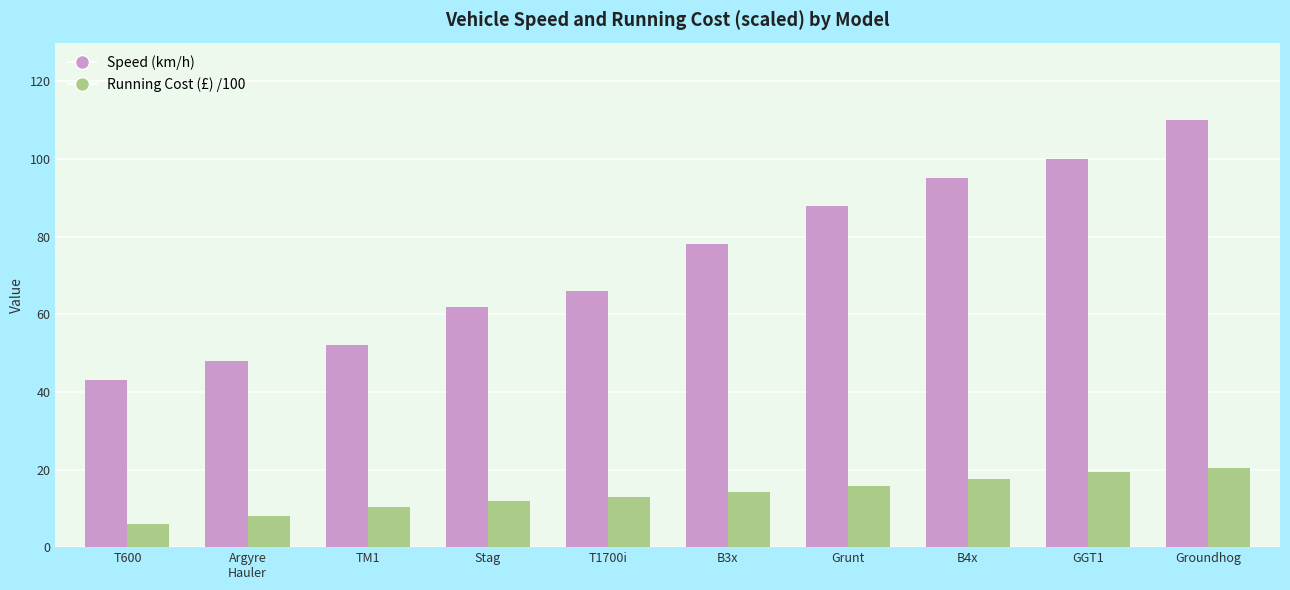

Rank the series by their maximum value, from lowest to highest.

Running Cost (£) /100, Speed (km/h)